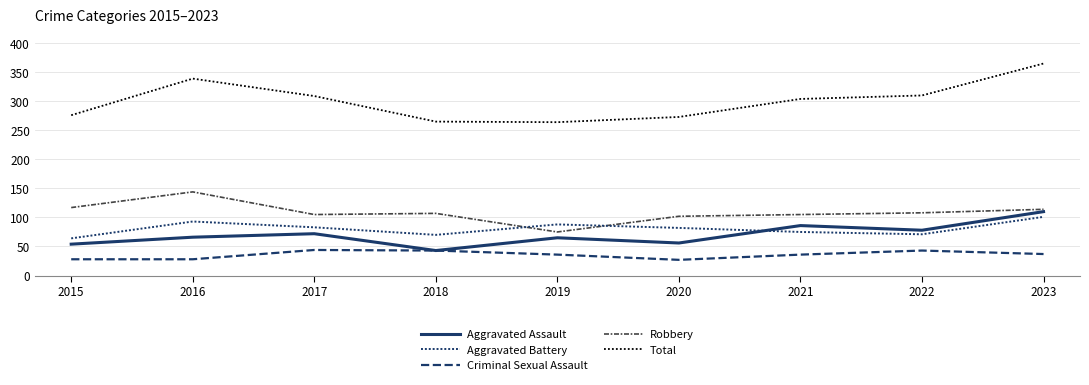

True or false: Aggravated Assault has a value of 110 at 2023.

True